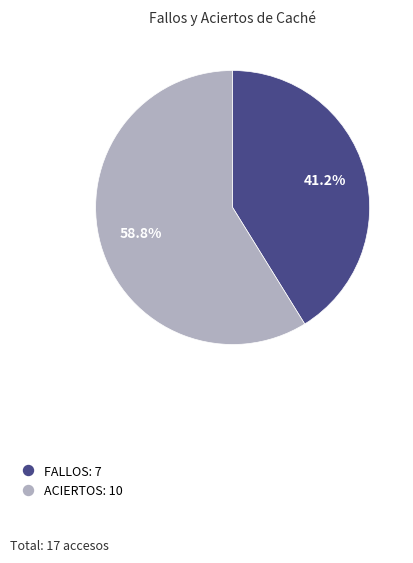

Does FALLOS represent more than half of the total?

No